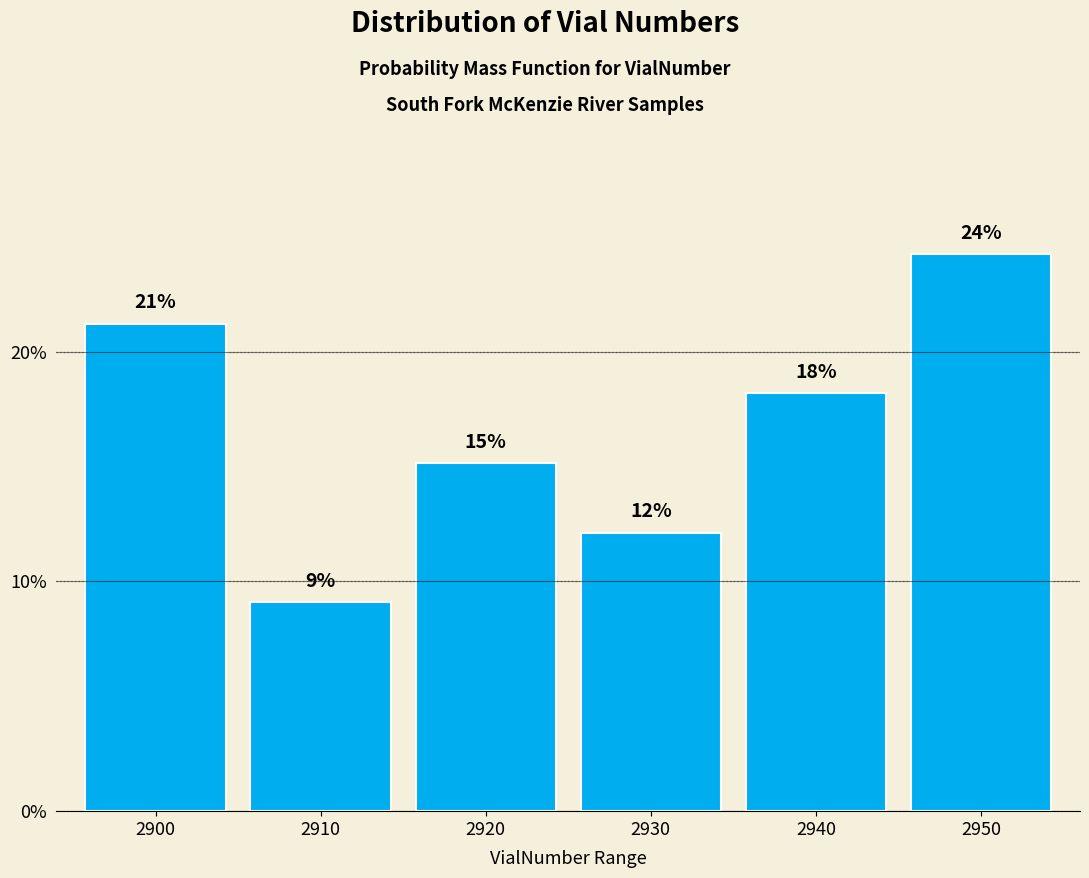

Are the bars horizontal?

No